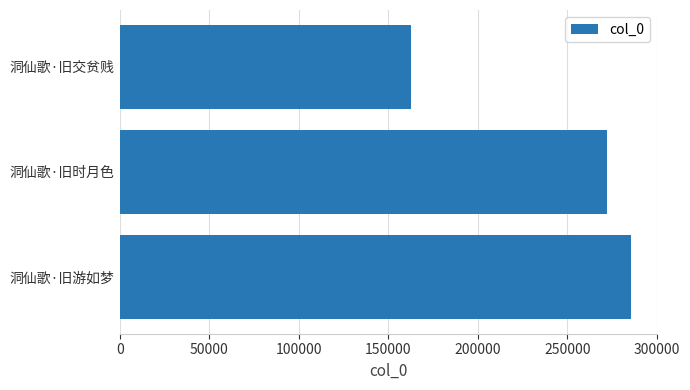

Where is the data nearest to the value 224280?

洞仙歌·旧时月色